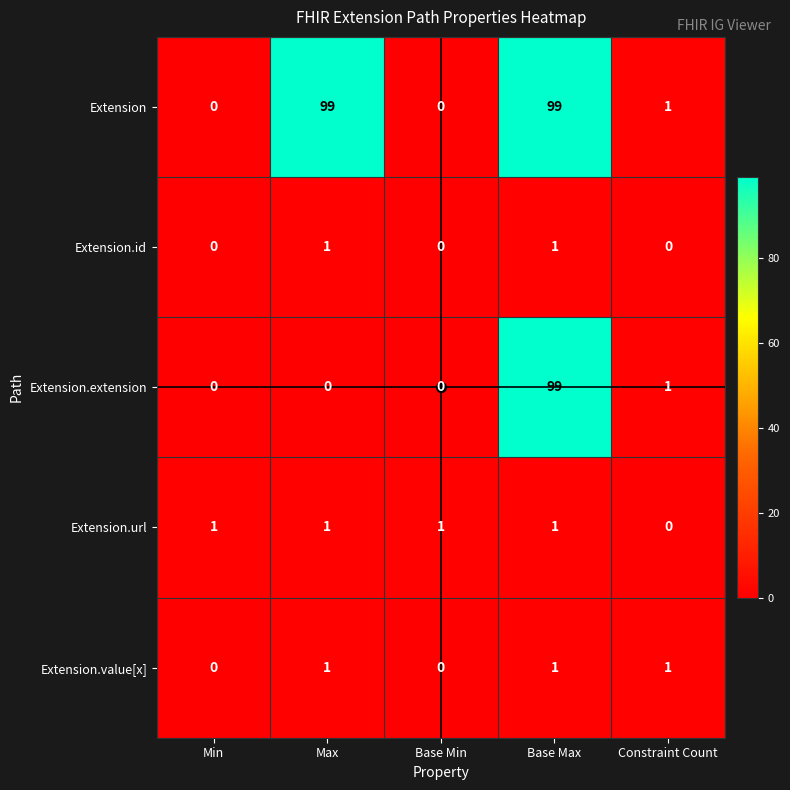

What is the total value across all series at Max?

102